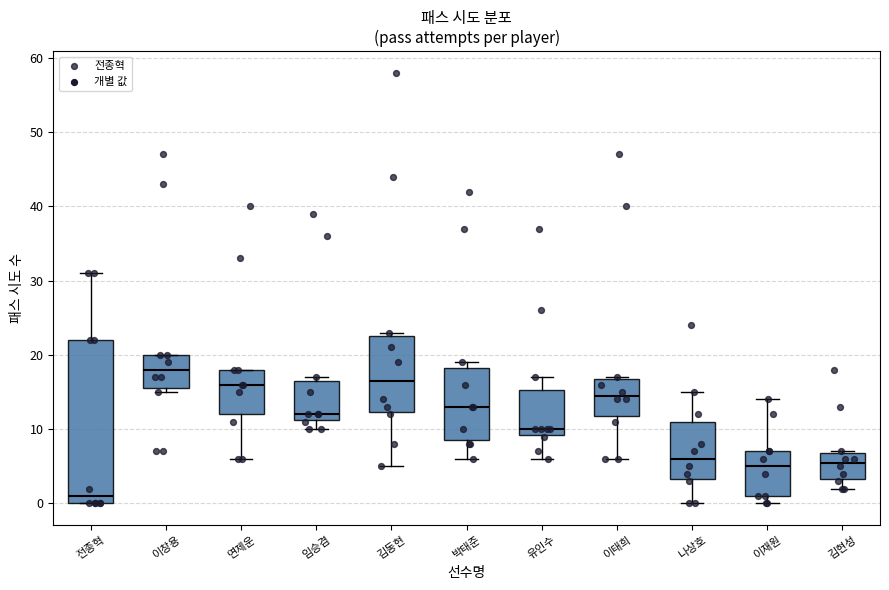

Reading left to right, read every box against the y-axis: the position of its median line, the range the box covers, and the ends of its whiskers. The values are not printed on the chart, so give them approximately, as read against the axis.

전종혁: median 1, box 0 to 22, whiskers 0 to 31
이창용: median 18, box 16 to 20, whiskers 15 to 20
연제운: median 16, box 12 to 18, whiskers 6 to 18
임승겸: median 12, box 11 to 17, whiskers 10 to 17 (just above the box's upper edge)
김동현: median 17, box 12 to 23, whiskers 5 to 23 (just above the box's upper edge)
박태준: median 13, box 9 to 18, whiskers 6 to 19
유인수: median 10, box 9 to 15, whiskers 6 to 17
이태희: median 15, box 12 to 17, whiskers 6 to 17
나상호: median 6, box 3 to 11, whiskers 0 to 15
이재원: median 5, box 1 to 7, whiskers 0 to 14
김현성: median 6, box 3 to 7, whiskers 2 to 7